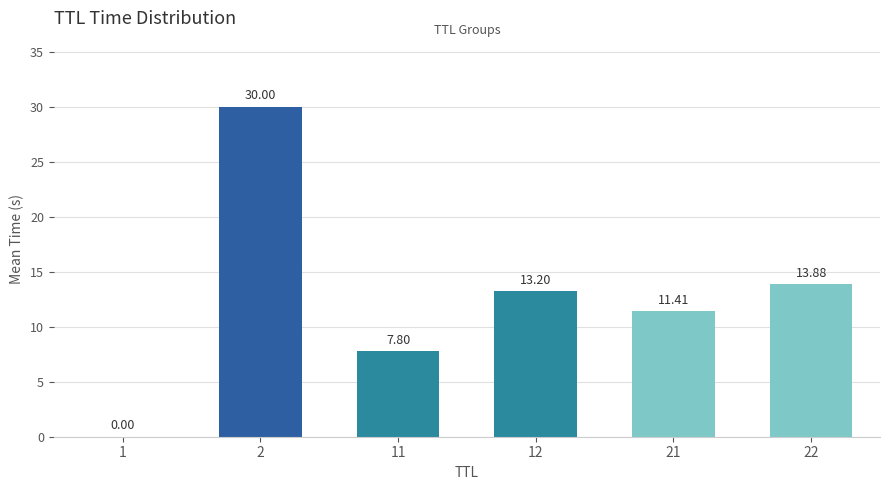

What is the change in value from 12 to 21?

-1.8